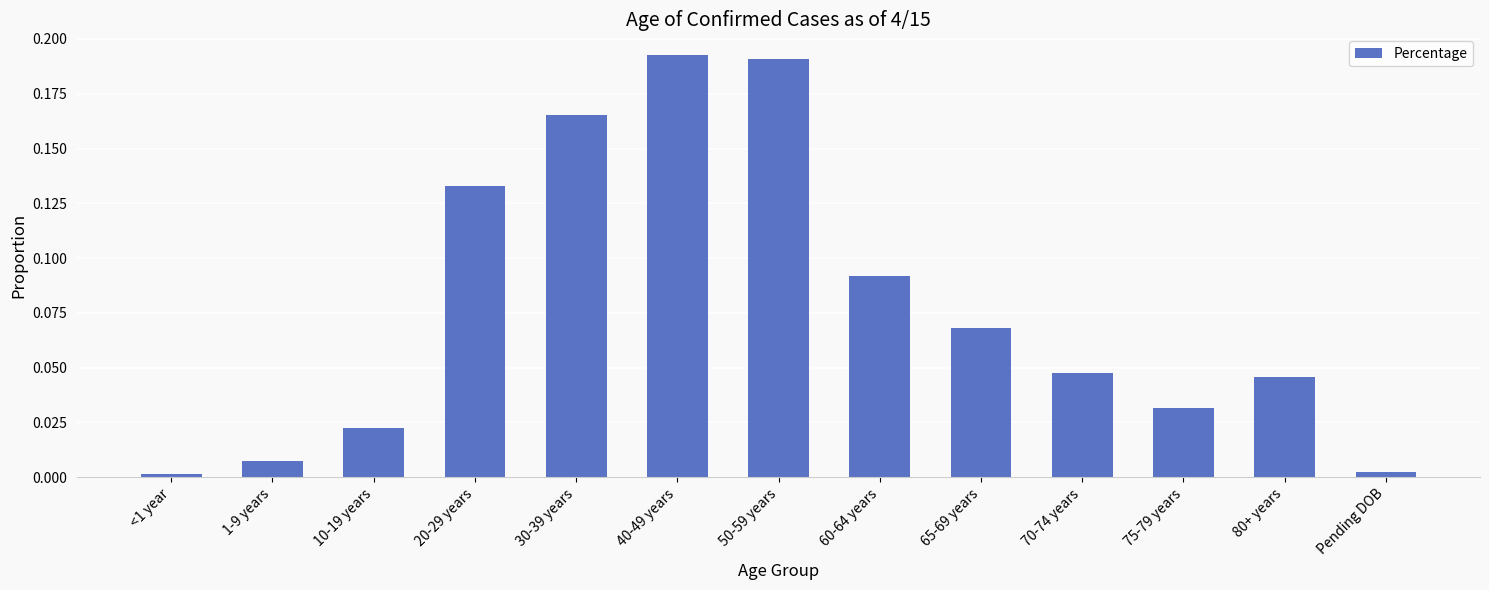

Between 65-69 years and 70-74 years, which is larger?

65-69 years